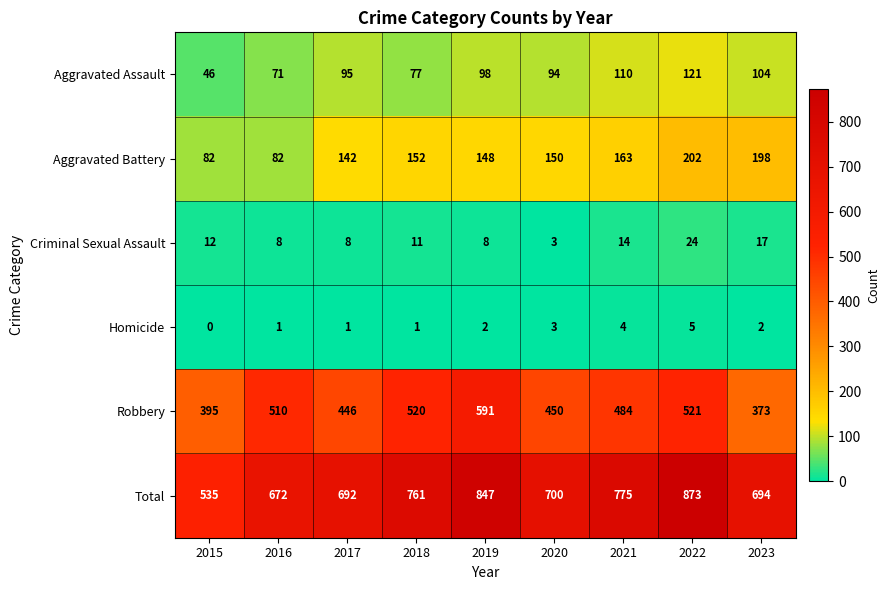

List the labels in order of Aggravated Assault value, smallest first.

2015, 2016, 2018, 2020, 2017, 2019, 2023, 2021, 2022